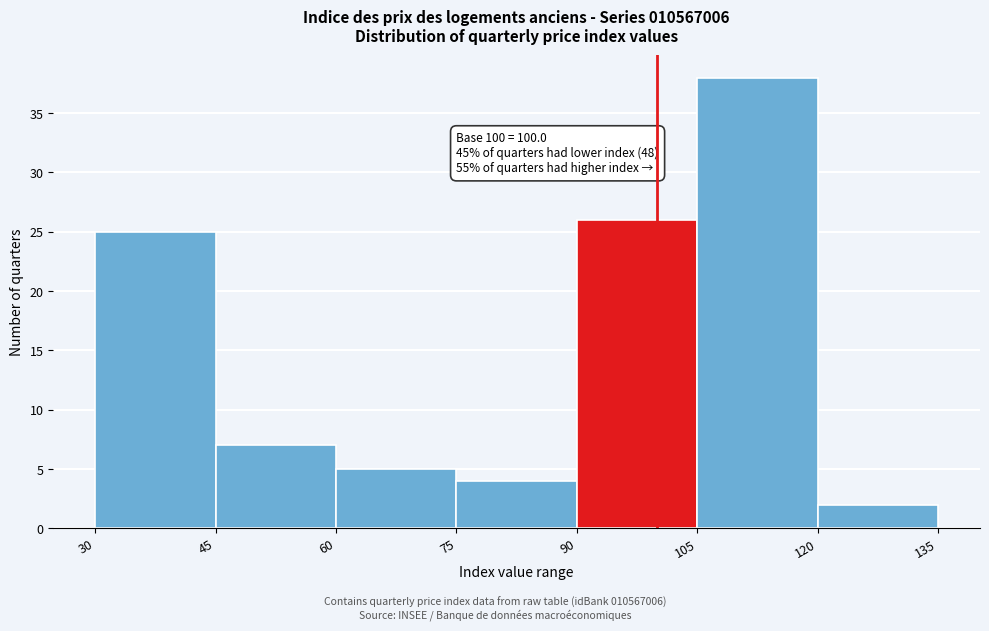

Which range on the x-axis has the tallest bar?

105 to 120